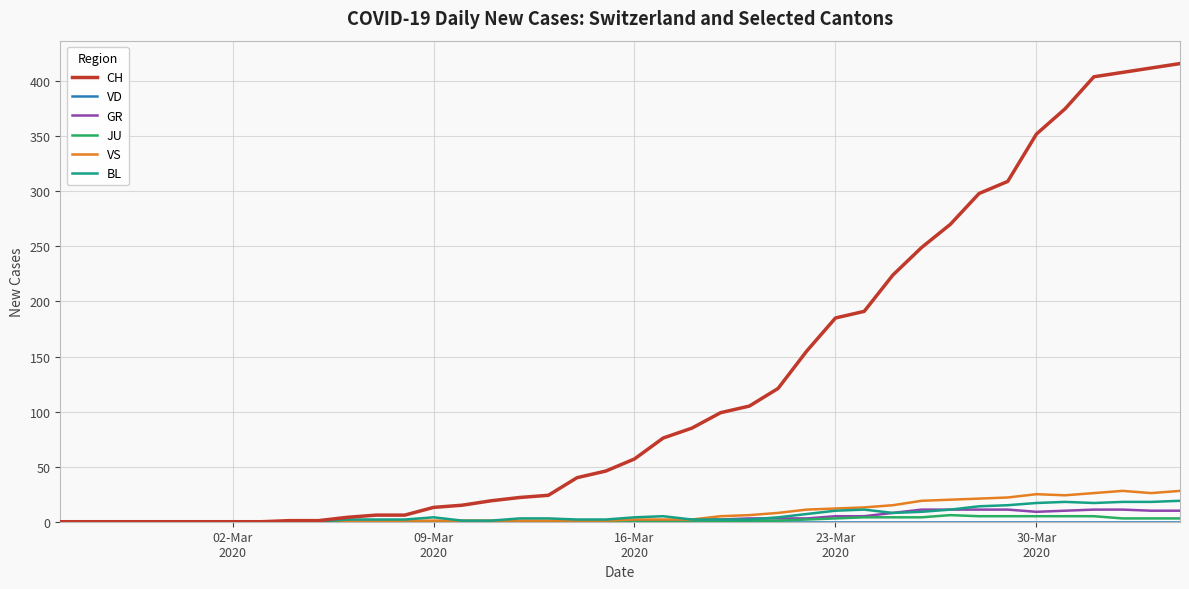

What is the maximum value shown in the chart?

416